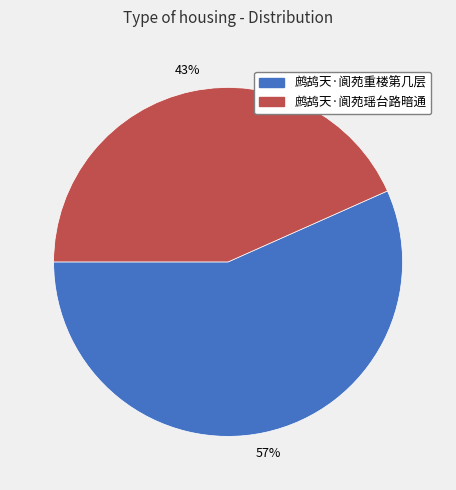

Between 鹧鸪天·阆苑重楼第几层 and 鹧鸪天·阆苑瑶台路暗通, which is larger?

鹧鸪天·阆苑重楼第几层